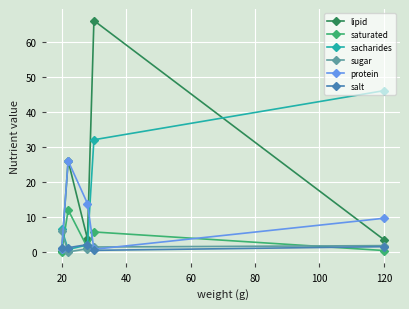

How many values in the sacharides series are below 6?

2